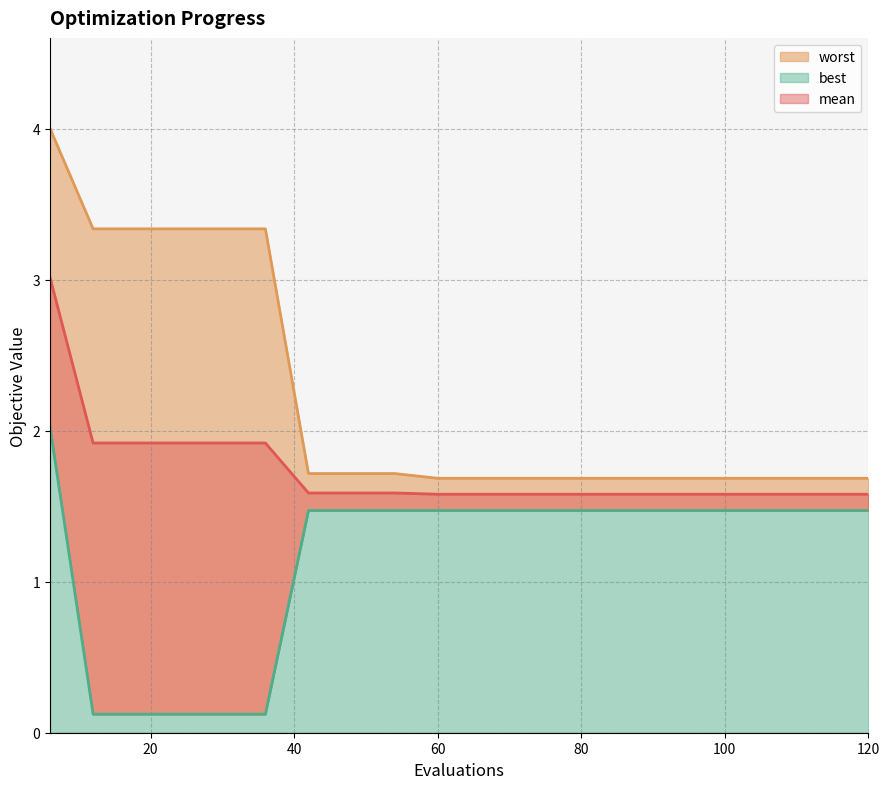

Which series has the largest total across all categories?

worst